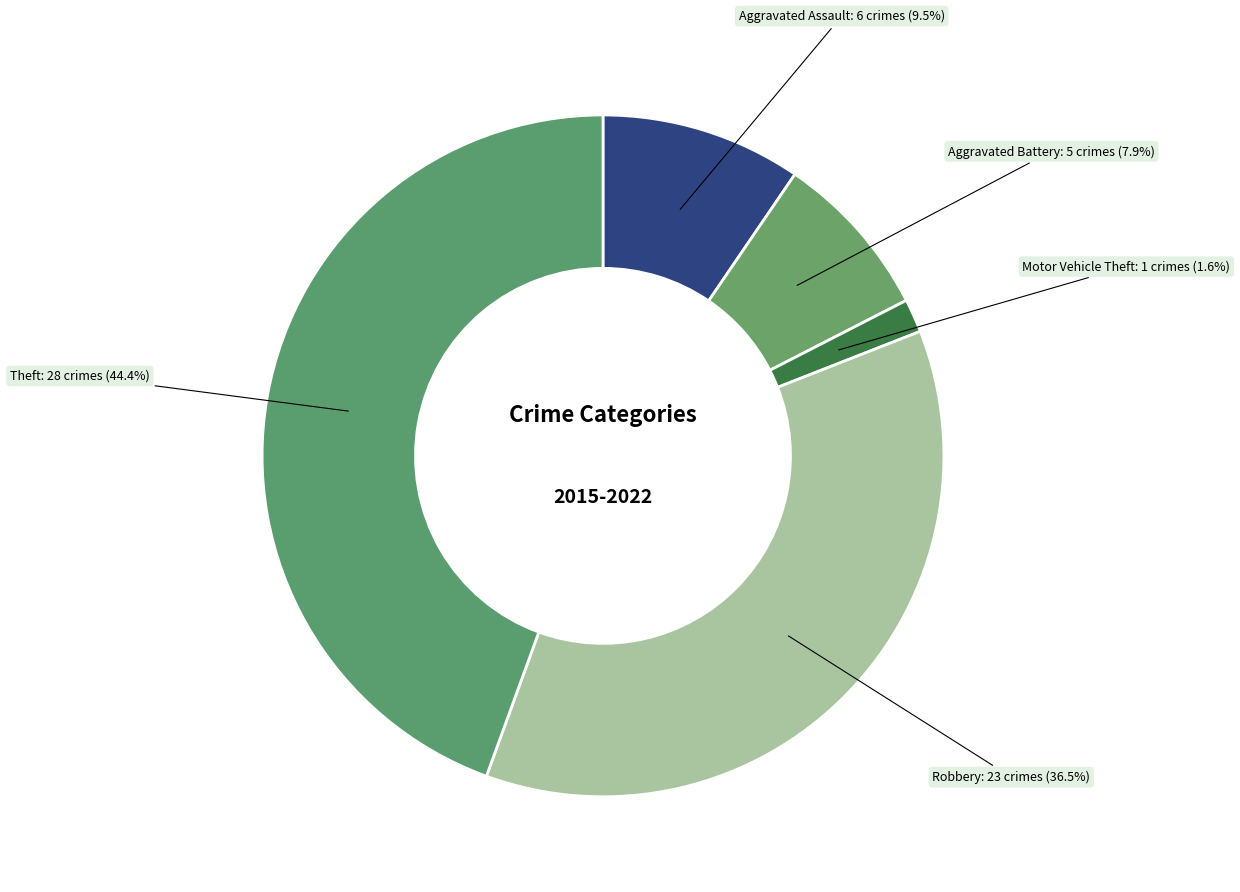

Count the number of slices in the pie.

5